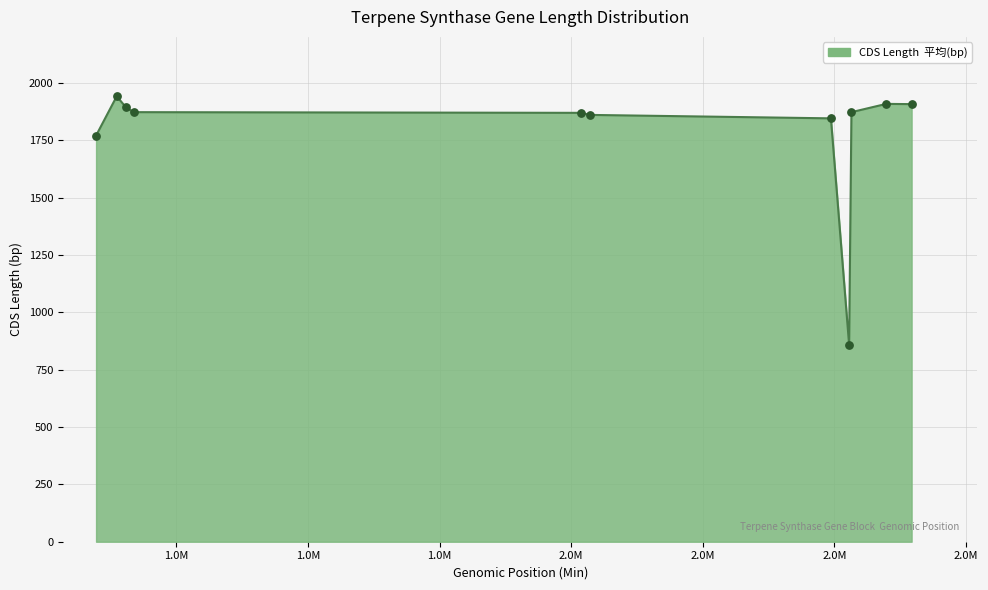

What is the greatest value displayed?

1941